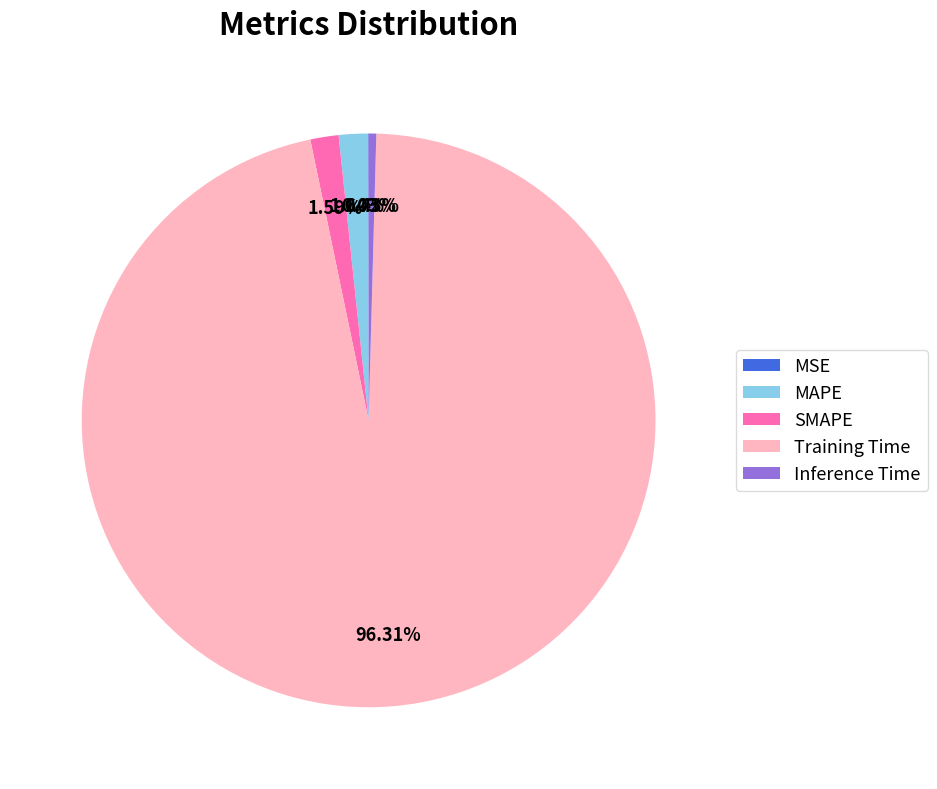

What is the largest slice in the pie chart?

Training Time